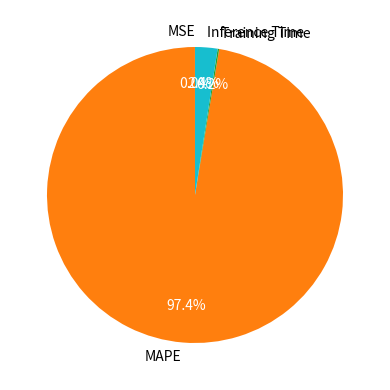

To the nearest percent, what is the difference between the largest and smallest slice percentages?

97%